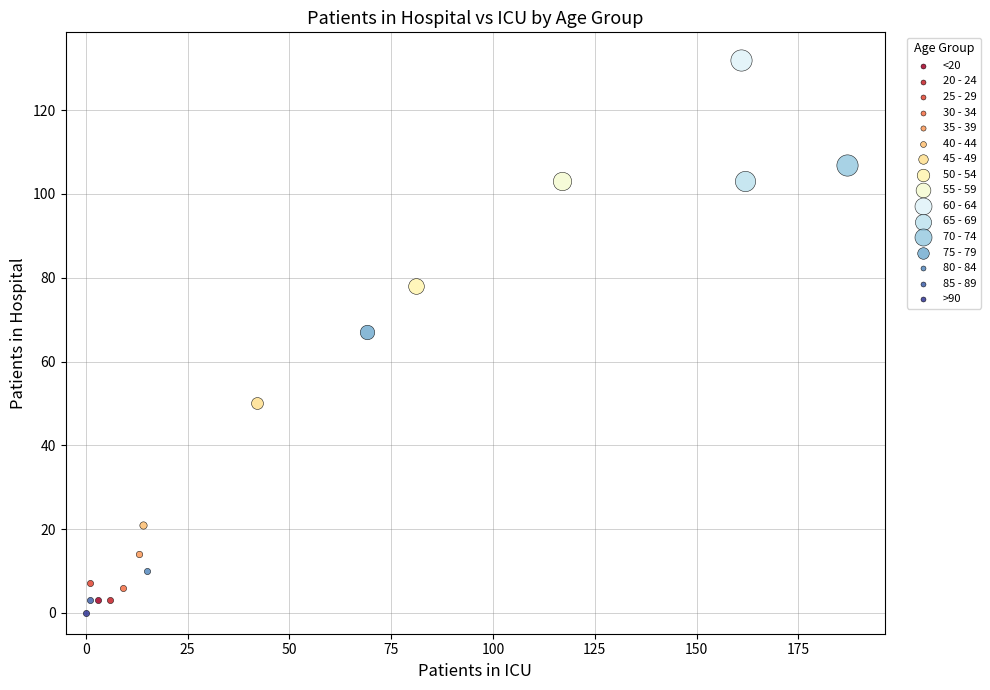

Which series contains the highest Y value?

60 - 64